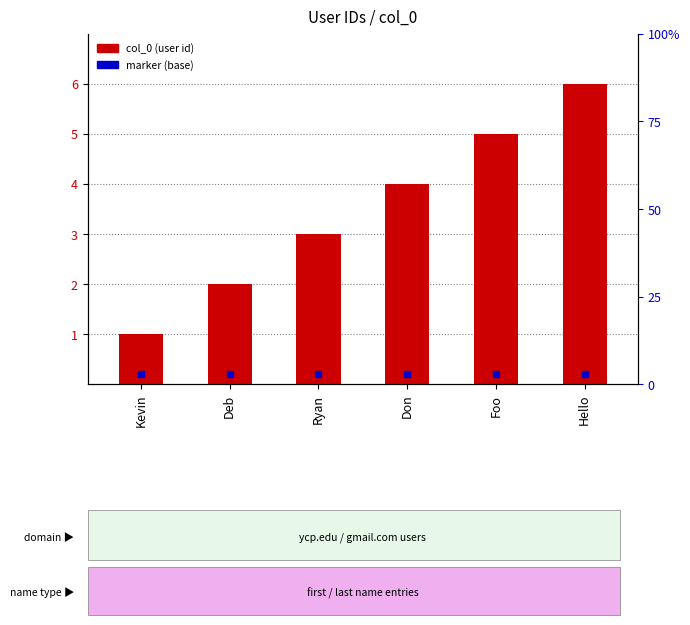

Which has a higher value, Hello or Don?

Hello